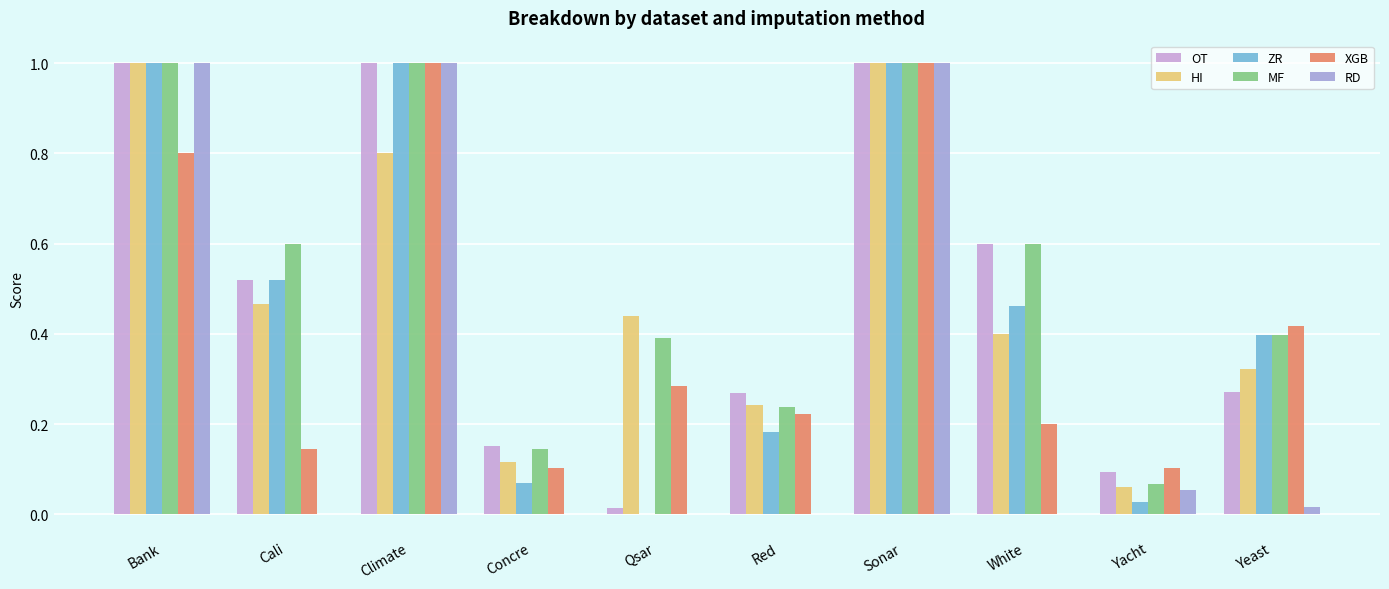

The value of HI at Bank is 0.4. True or false?

False